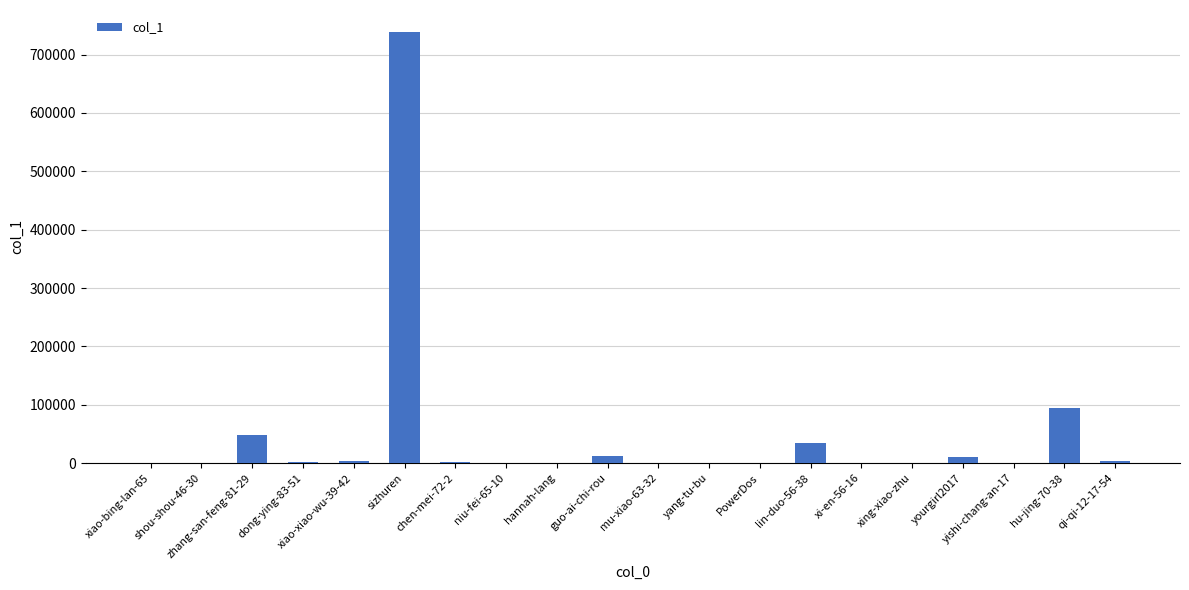

Which label corresponds to the largest value in the chart?

sizhuren